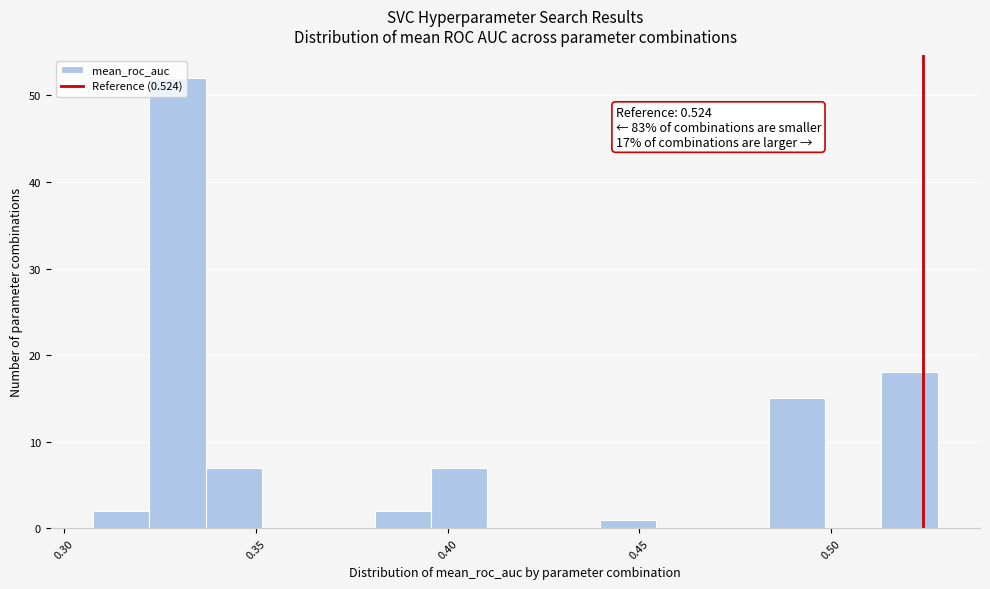

Read against the x-axis, roughly where is the centre of the tallest bar?

0.330